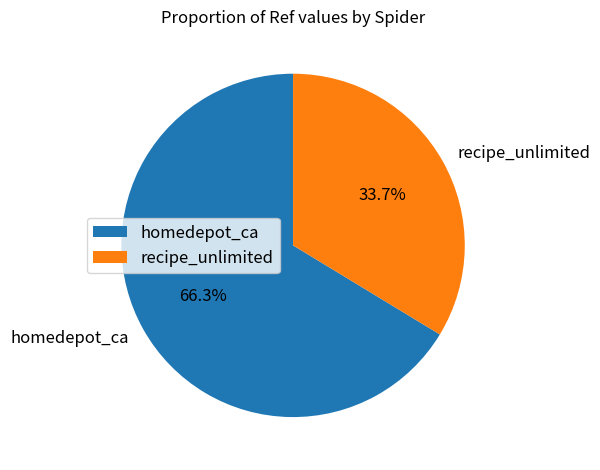

Between homedepot_ca and recipe_unlimited, which is larger?

homedepot_ca